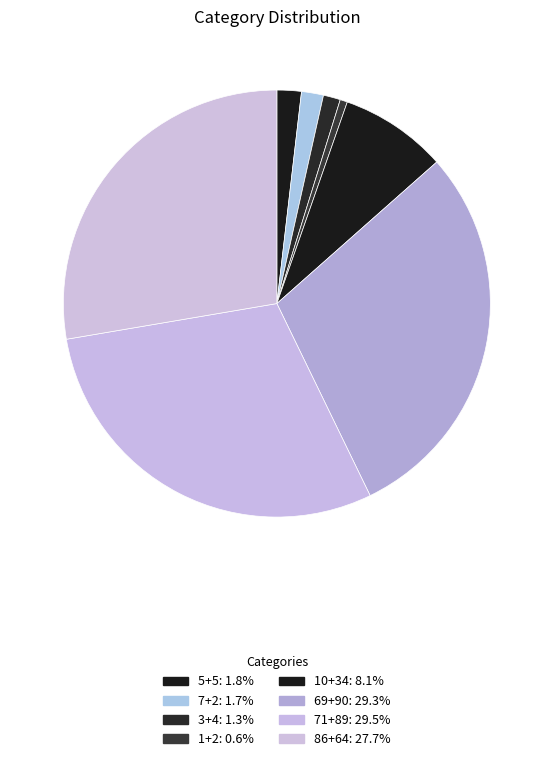

Which has a higher value, 1+2 or 7+2?

7+2